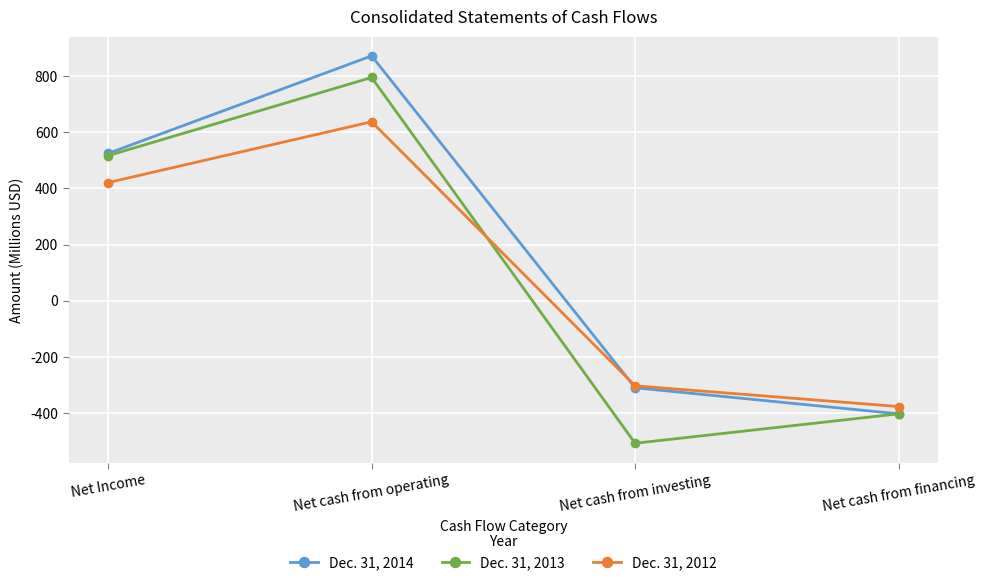

What is the difference between the Dec. 31, 2013 values at Net cash from investing and Net cash from financing?

105